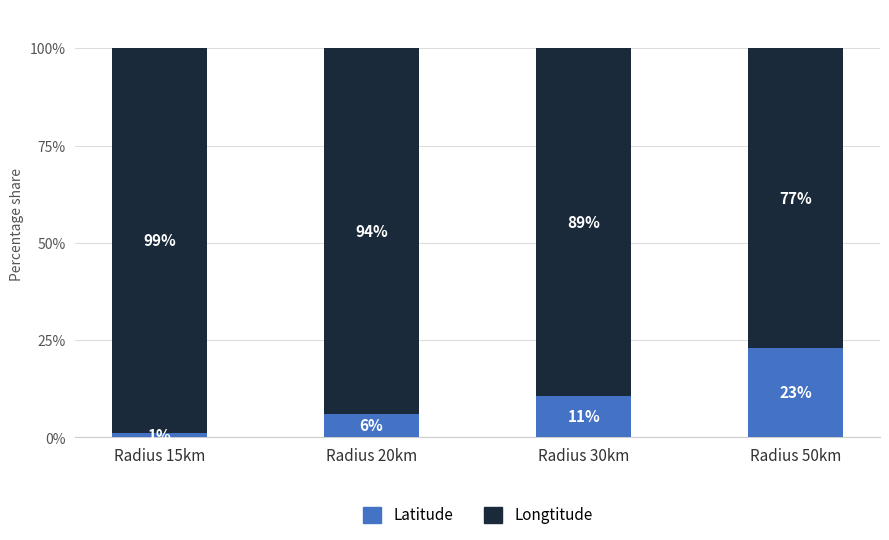

Which category has the highest value in the Latitude series?

Radius 50km